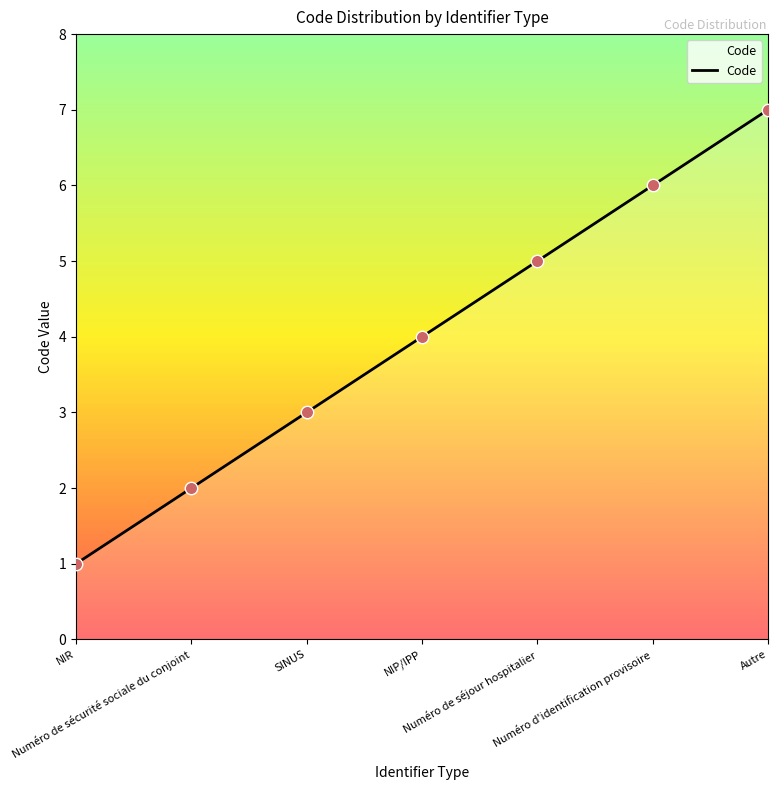

What is the ratio of the value at SINUS to the value at NIR?

3.0